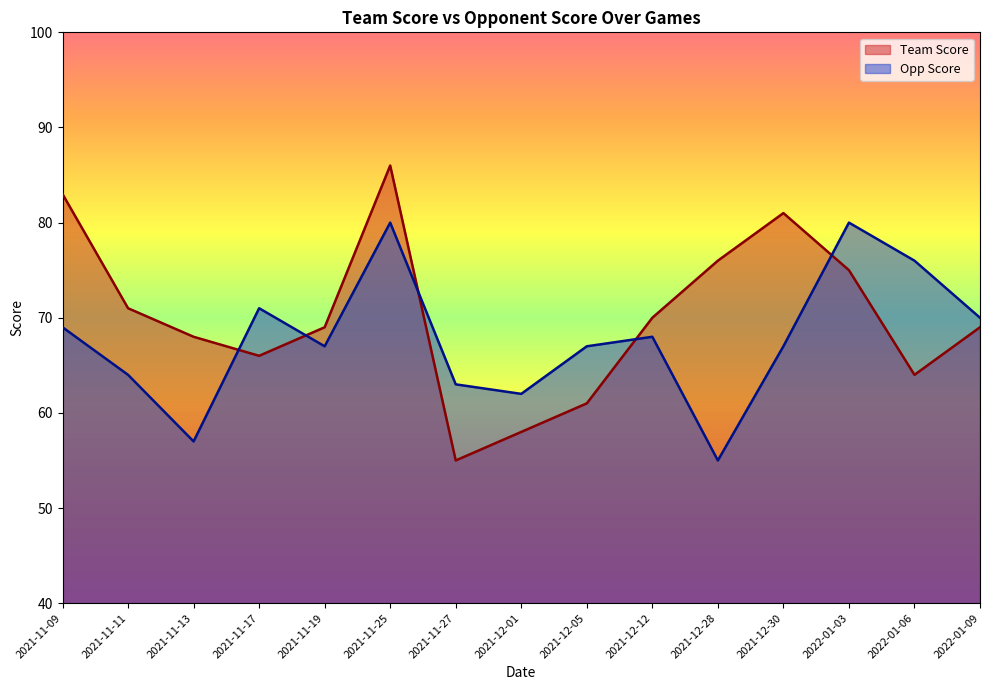

At which category is the sum across all series the highest?

2021-11-25